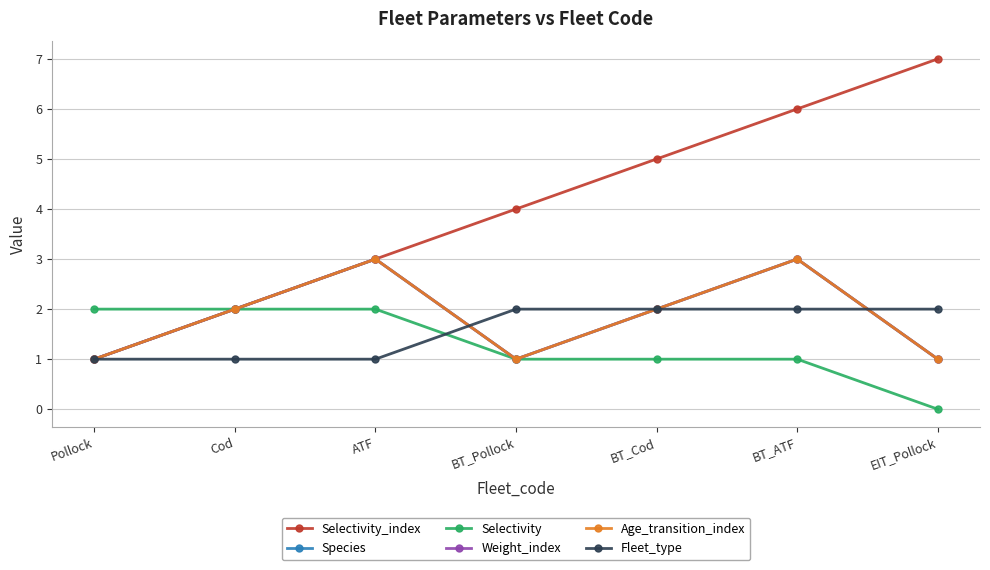

Does the chart have visible grid lines?

Yes